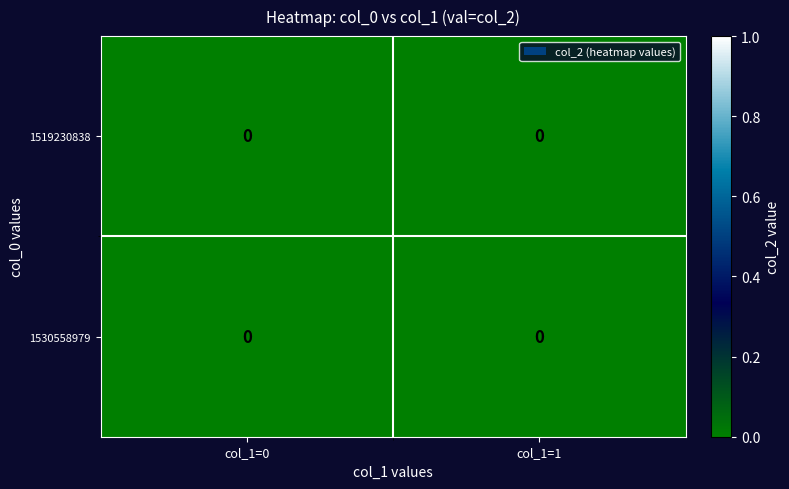

At col_1=1, list the series in order from largest to smallest.

1519230838, 1530558979